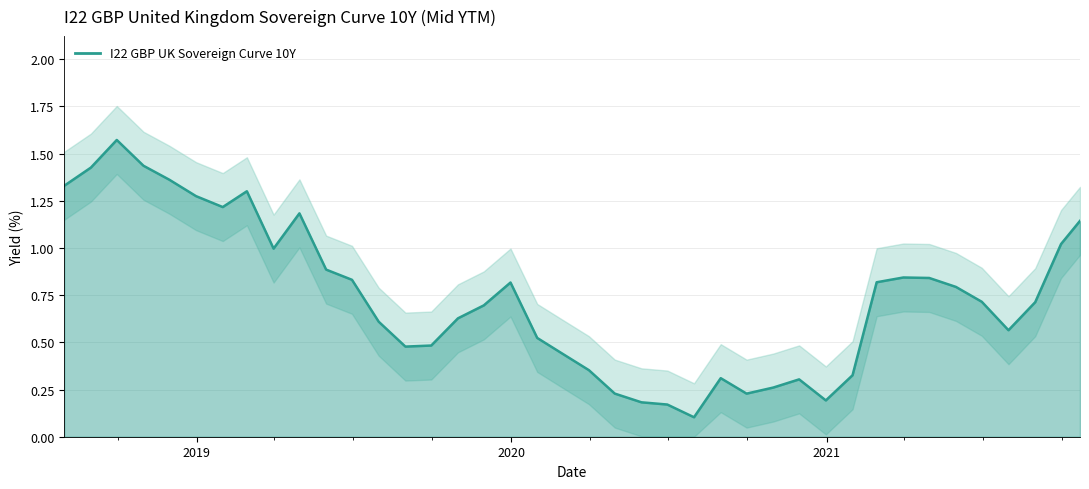

Count the number of data series in this chart.

1